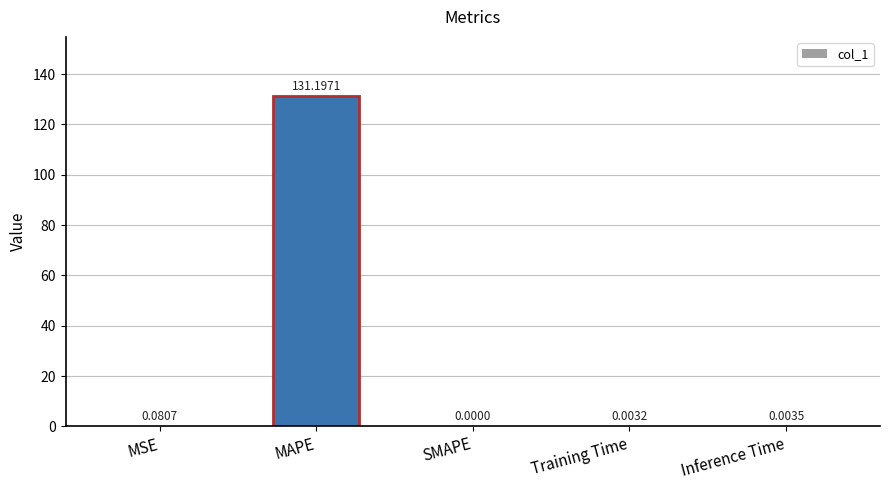

Which category has the lowest value across all series?

SMAPE